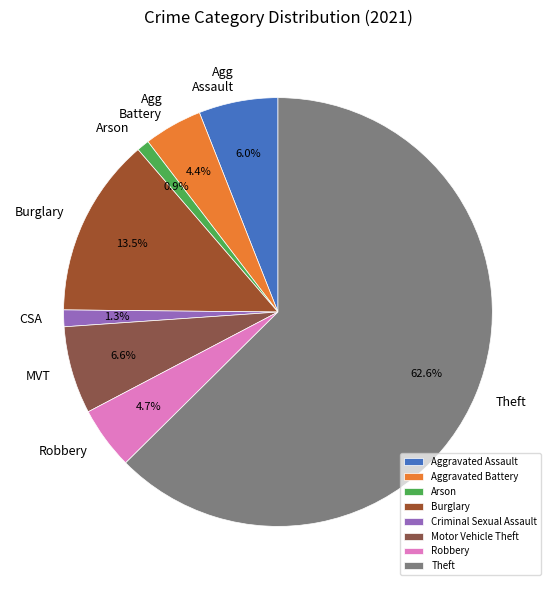

To the nearest percent, what portion does Arson represent?

1%